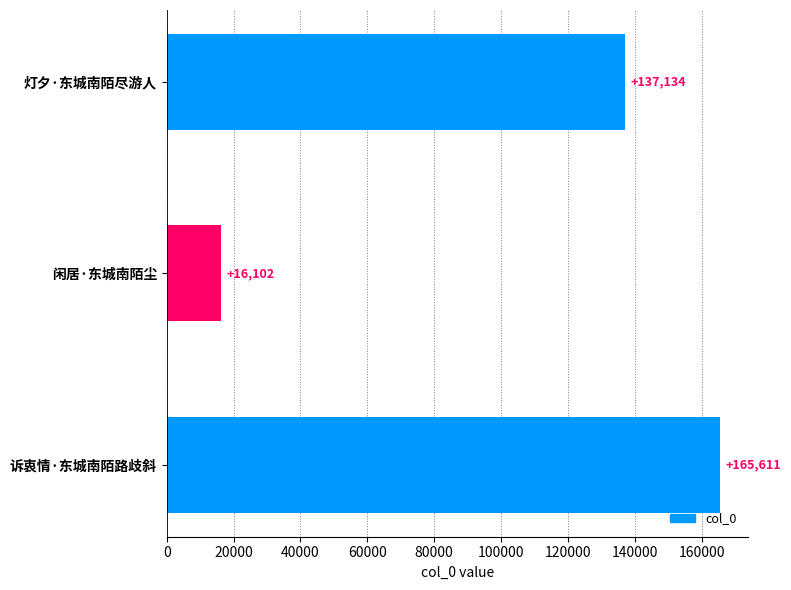

What is the change in value from 闲居·东城南陌尘 to 诉衷情·东城南陌路歧斜?

+149509